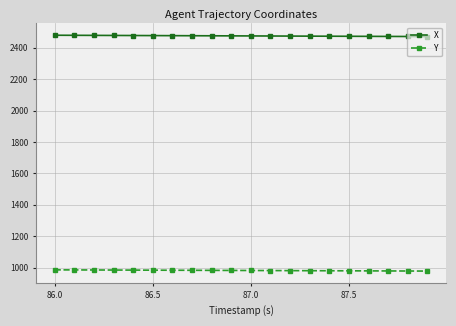

What is the value of the X point at the 18th from the left?

2471.8